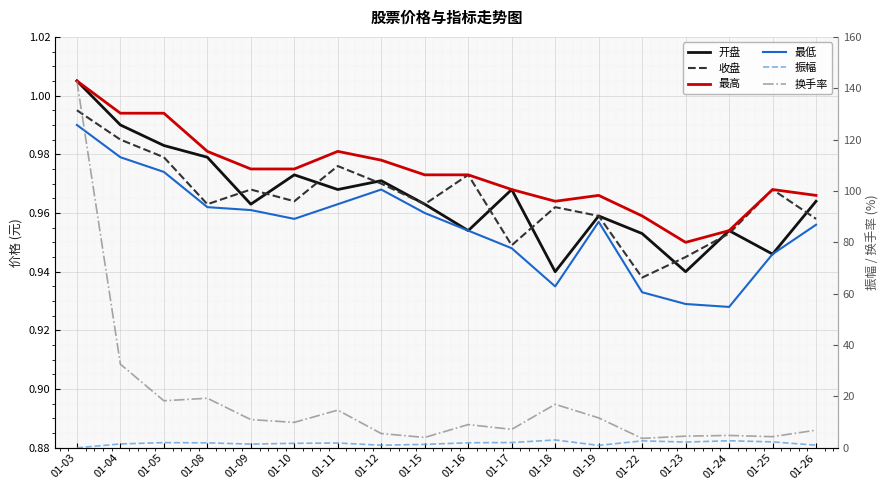

How many series are shown in this chart?

6